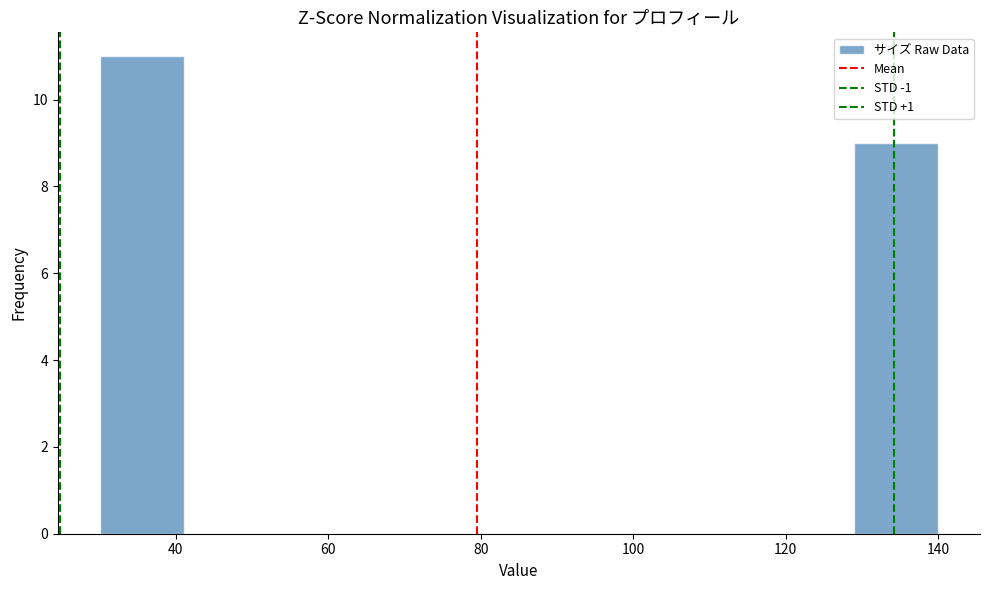

What is the height of the bar covering 30 to 41 on the x-axis? Neither the bar edges nor the heights are printed on the chart, so give them approximately, as read against the axes.

11